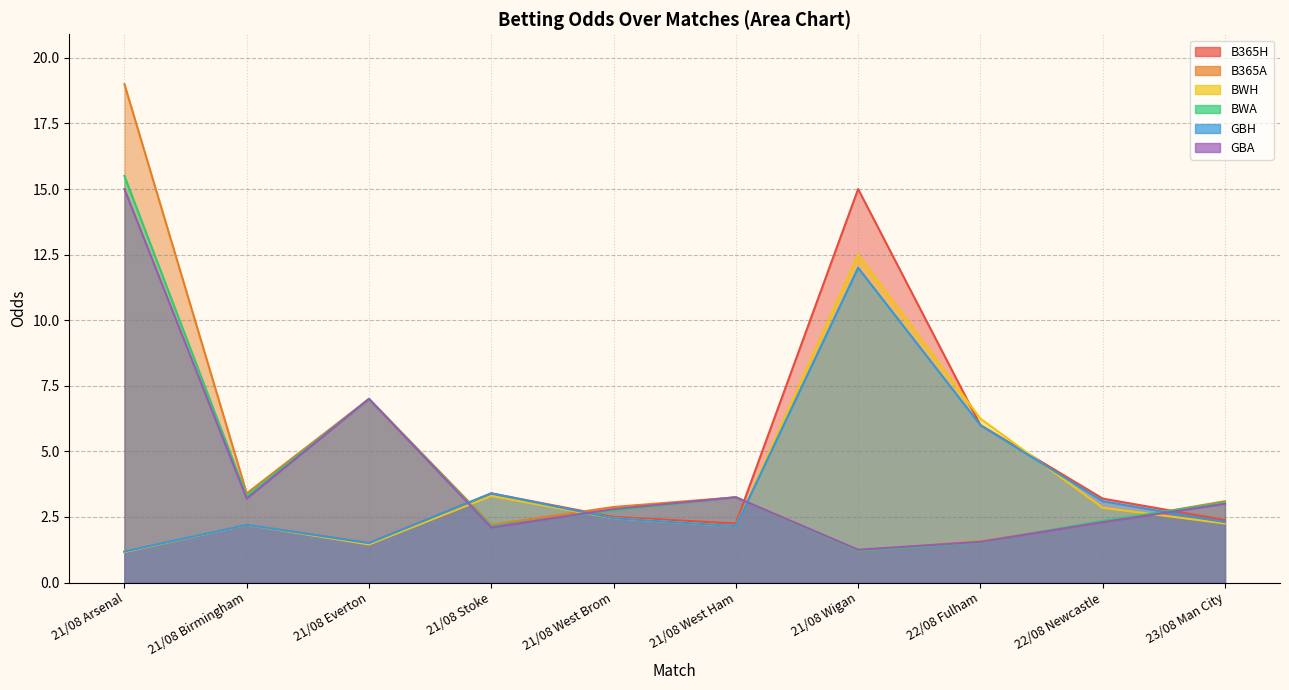

At which category does B365A reach its first local peak?

21/08 Everton